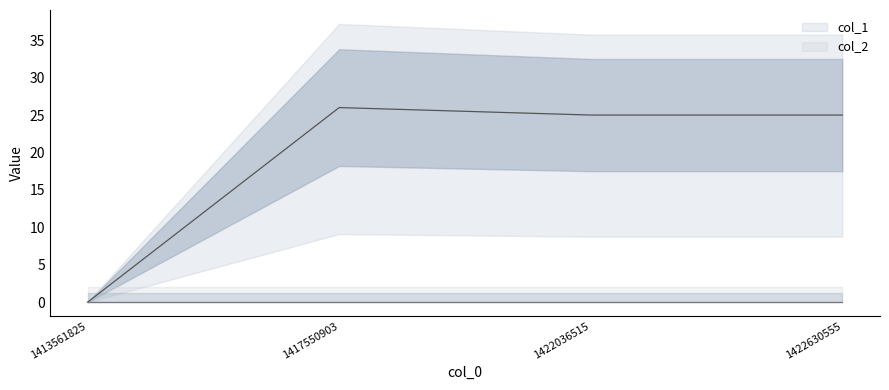

What are all the series names shown in the legend?

col_1, col_2